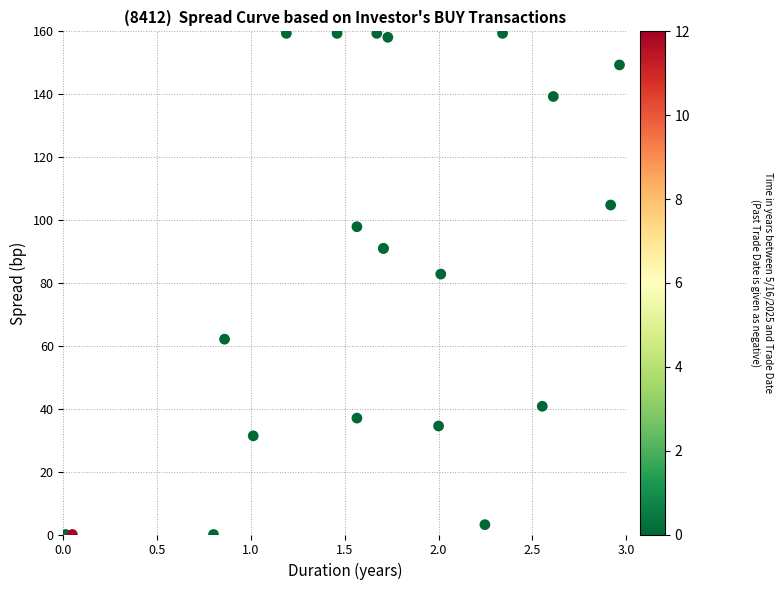

What Y value in the scatter plot is closest to 79?

82.8